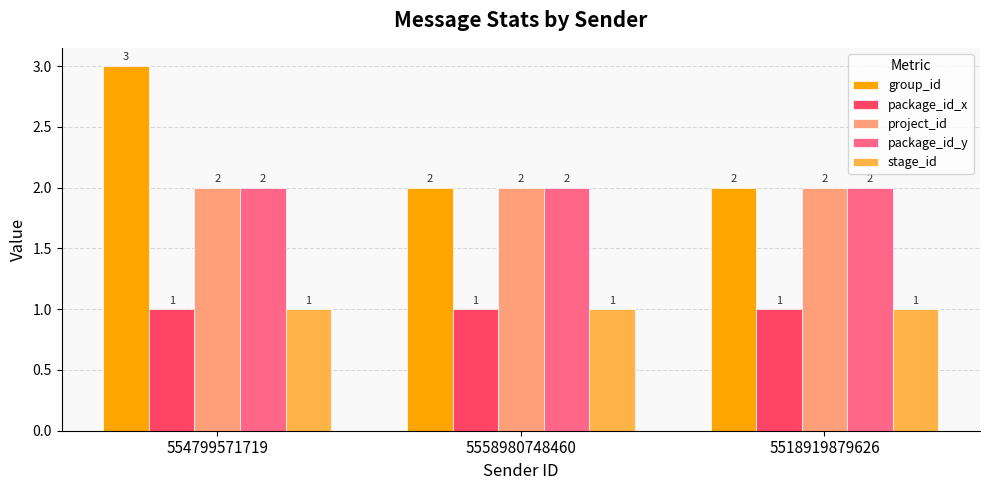

What is the spread (max minus min) of values at 5558980748460?

1